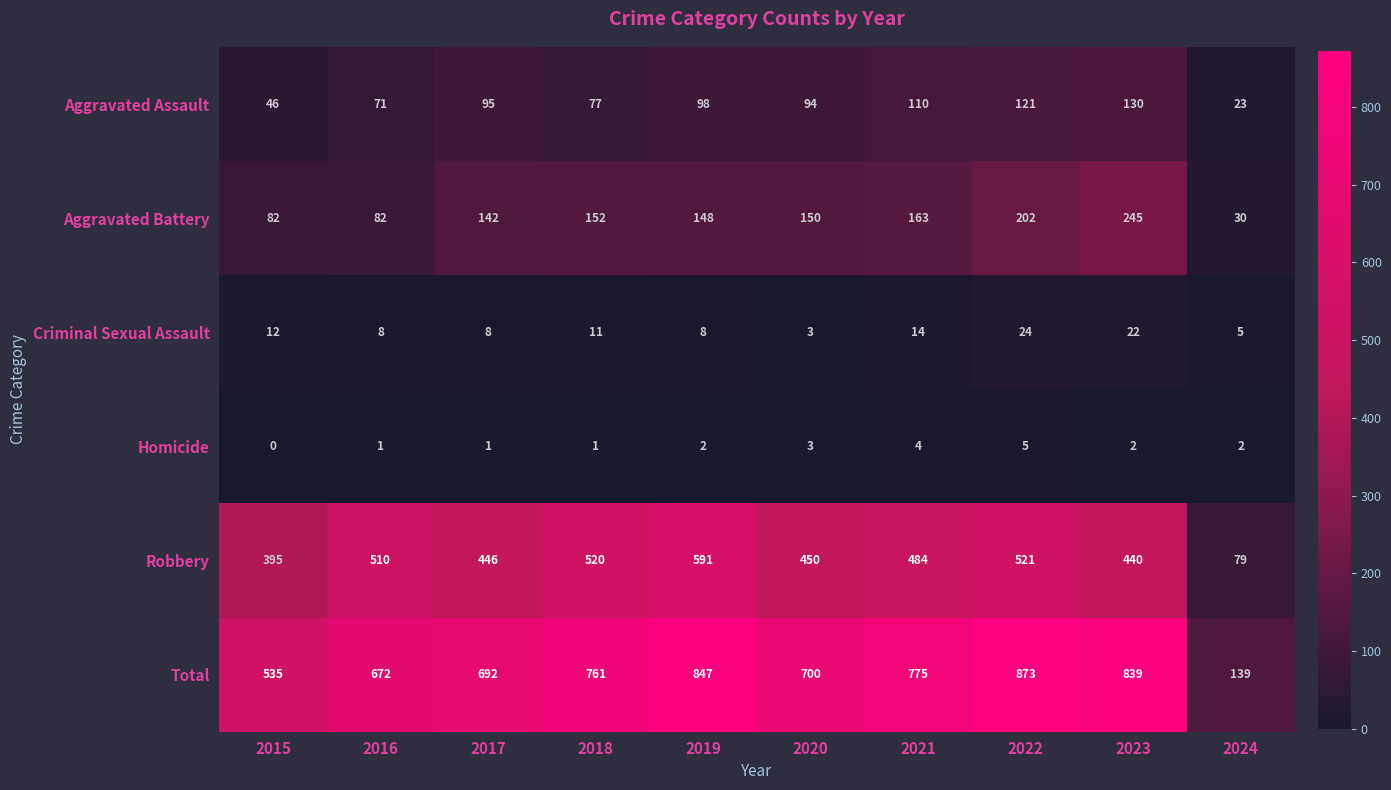

What is the spread (max minus min) of values at 2017?

691